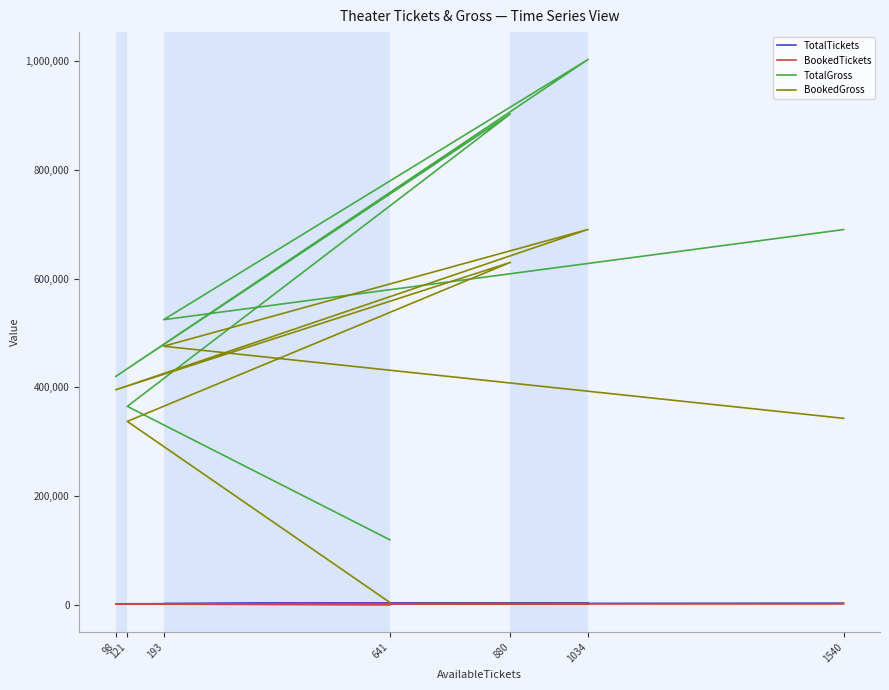

What is the lowest value of the BookedTickets series?

31